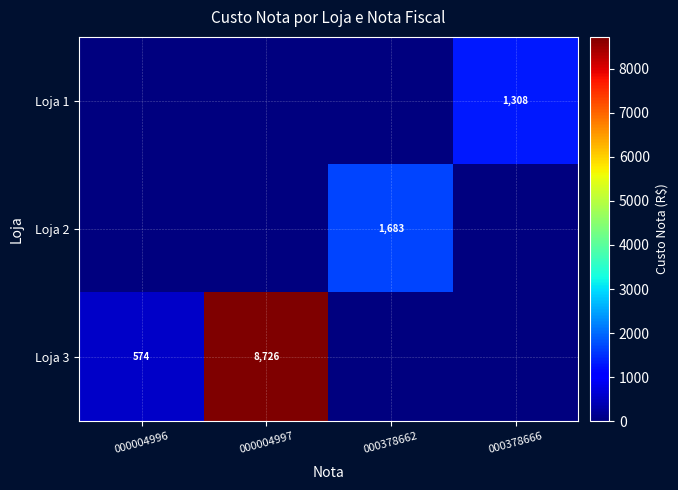

At which category is the sum across all series the highest?

000004997